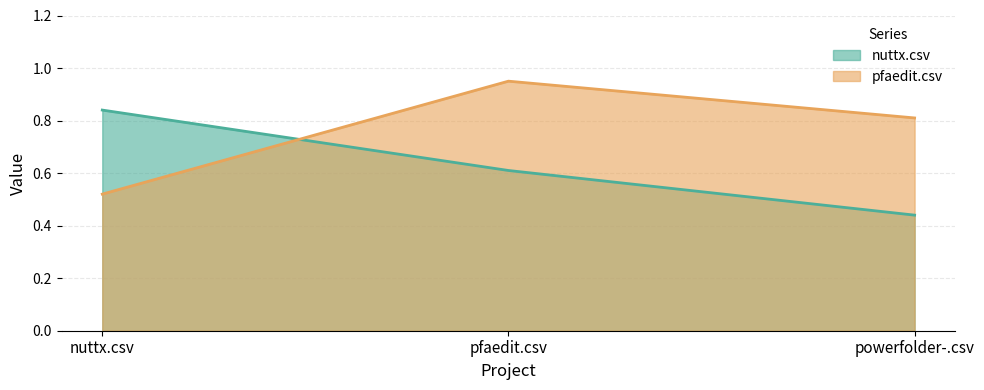

What is the sum of all nuttx.csv values?

1.9